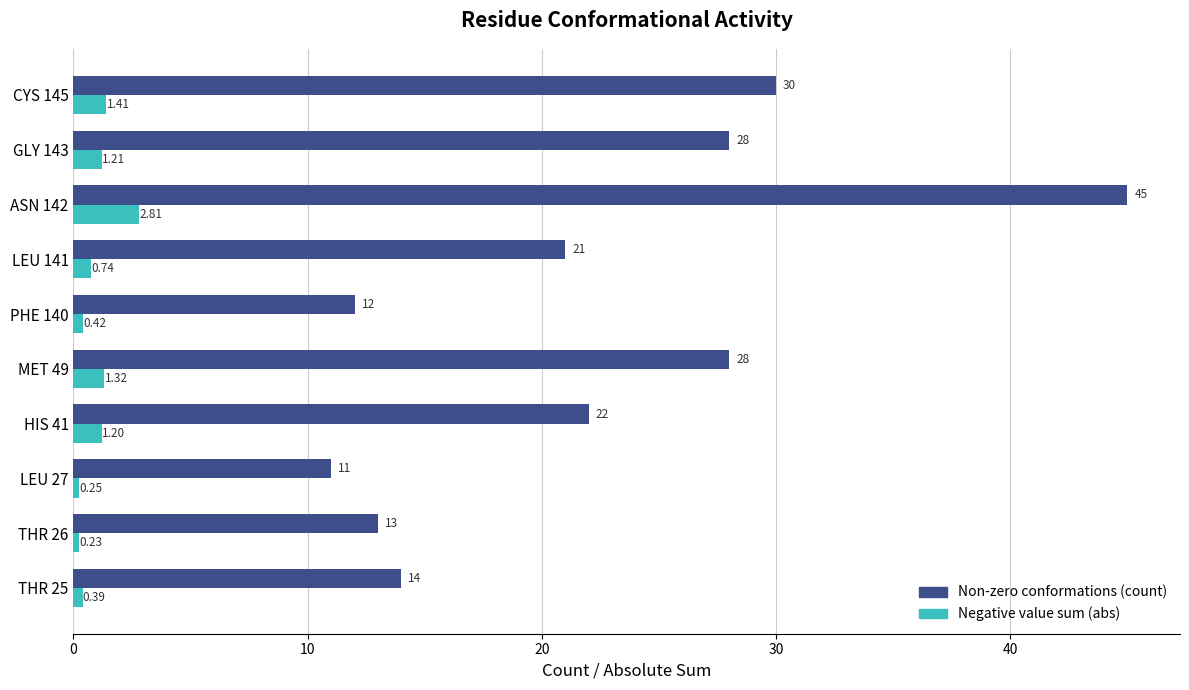

Which series has the largest total across all categories?

Non-zero conformations (count)